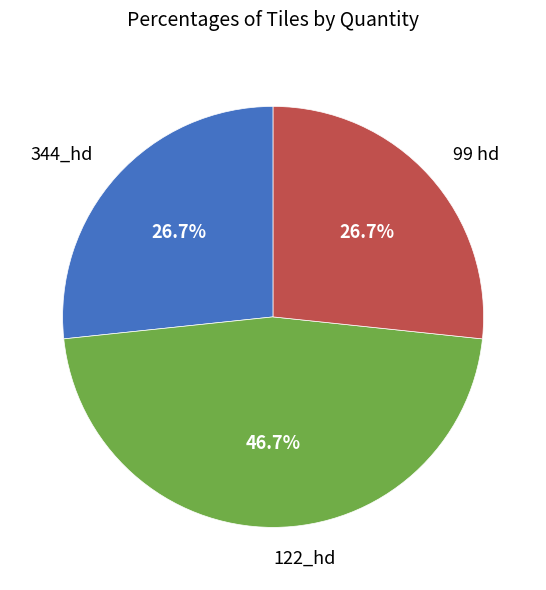

To the nearest percent, what portion does 122_hd represent?

47%